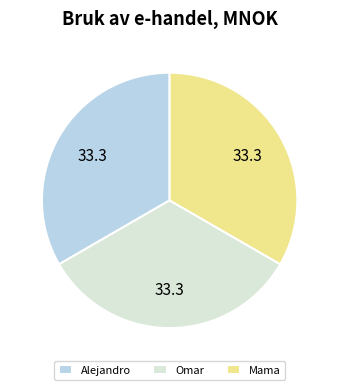

Does any single category account for the majority?

No